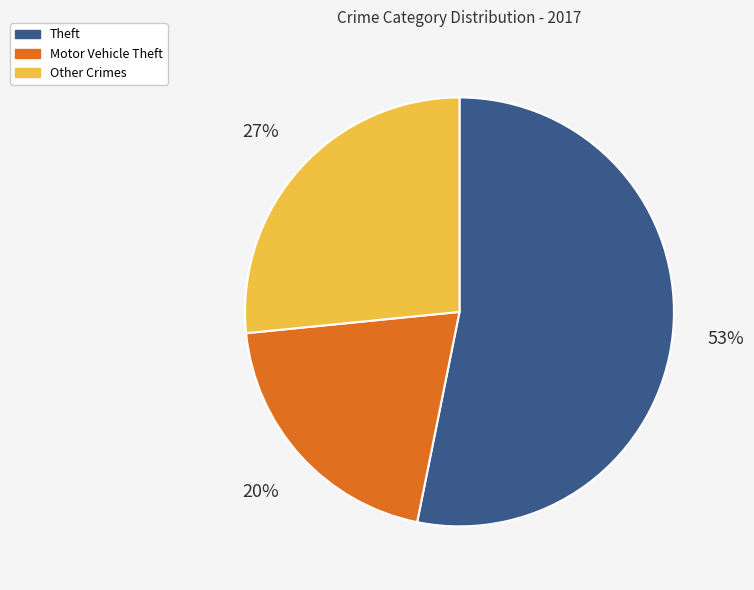

Count the number of slices in the pie.

3